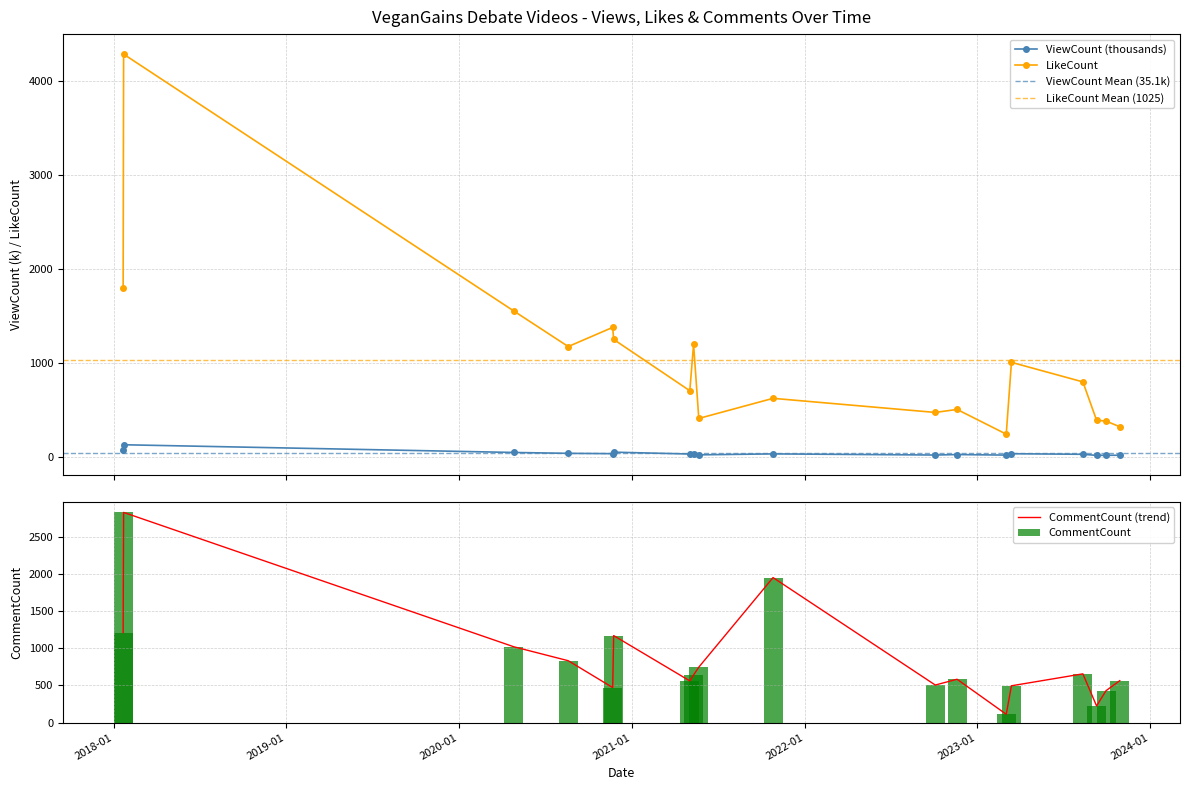

What is the value of the ViewCount (thousands) point at the 2nd from the left?

127.1